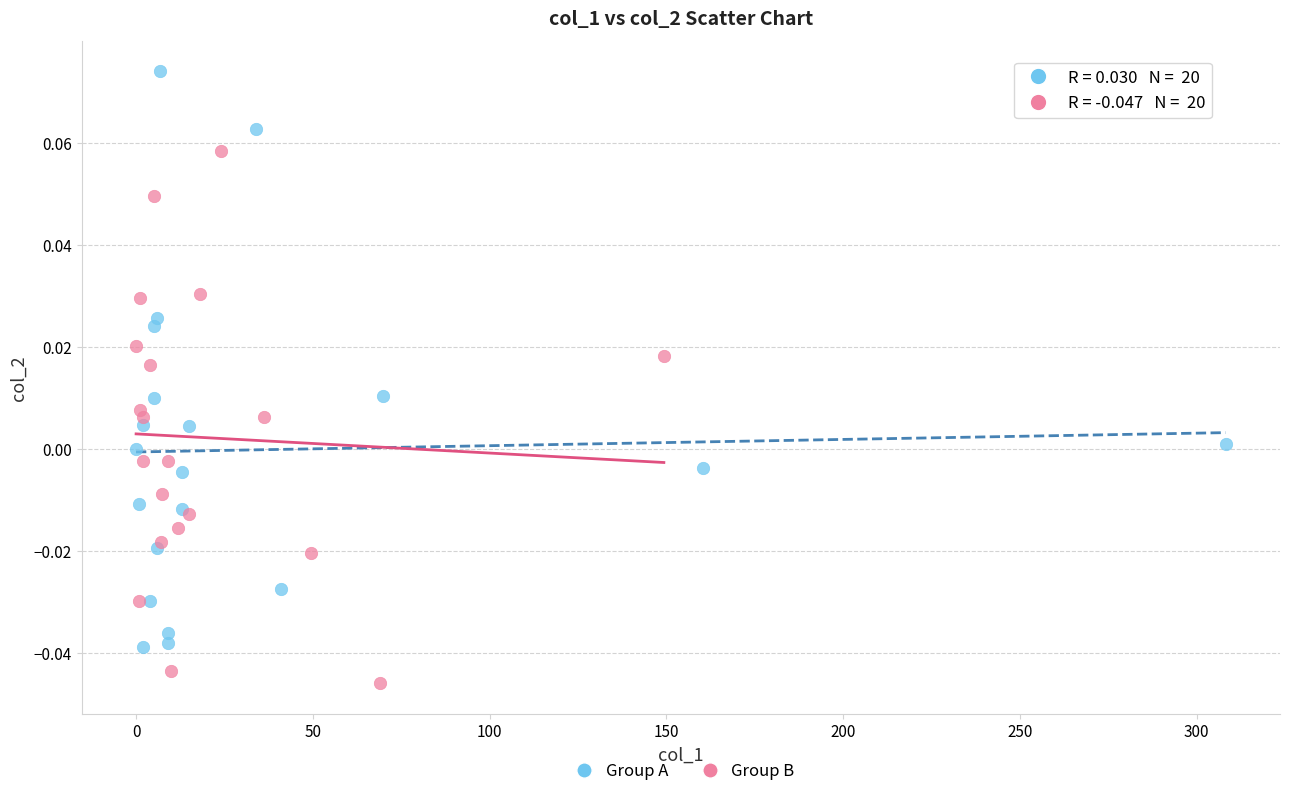

Which series contains the highest Y value?

Group A